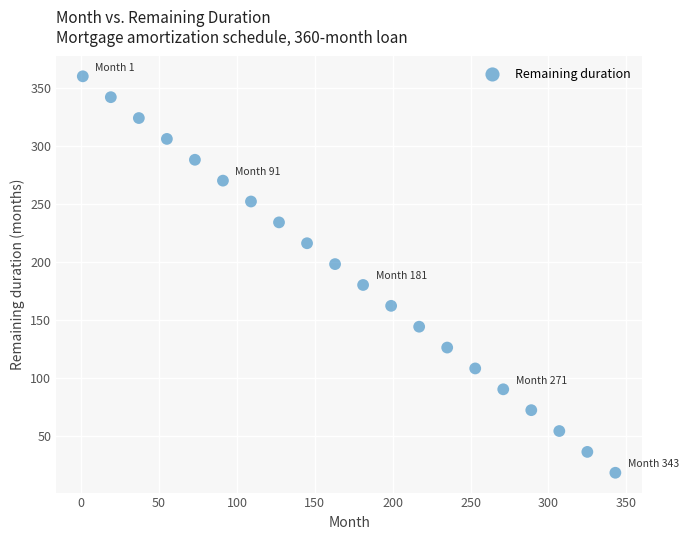

What is the range of X values (max minus min)?

342